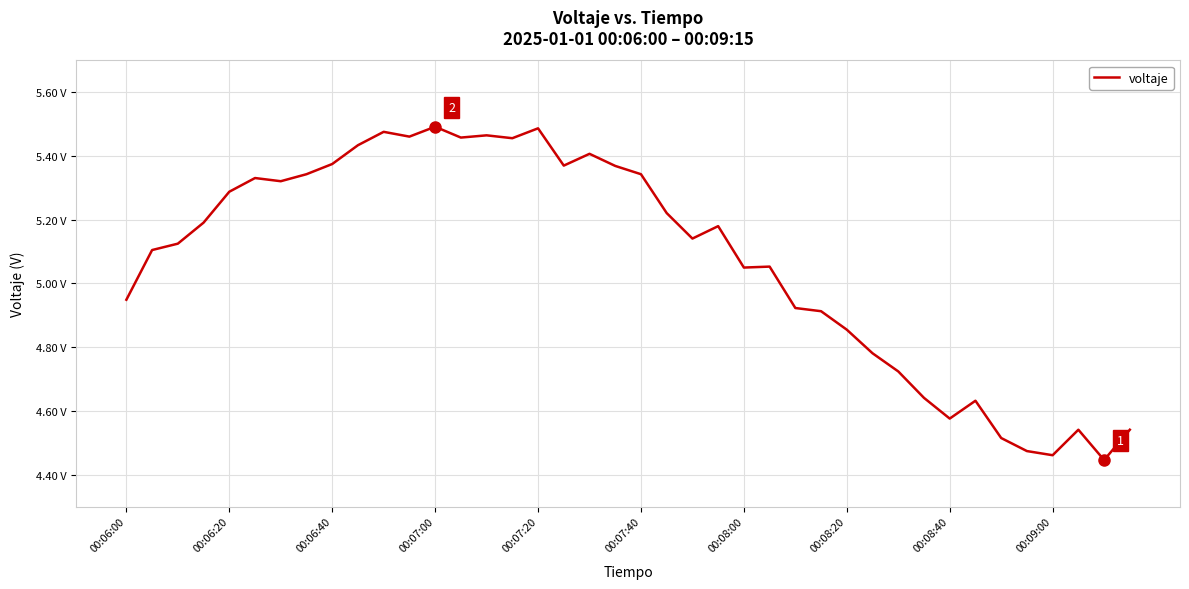

What is the label of the 15th point from the left?

14